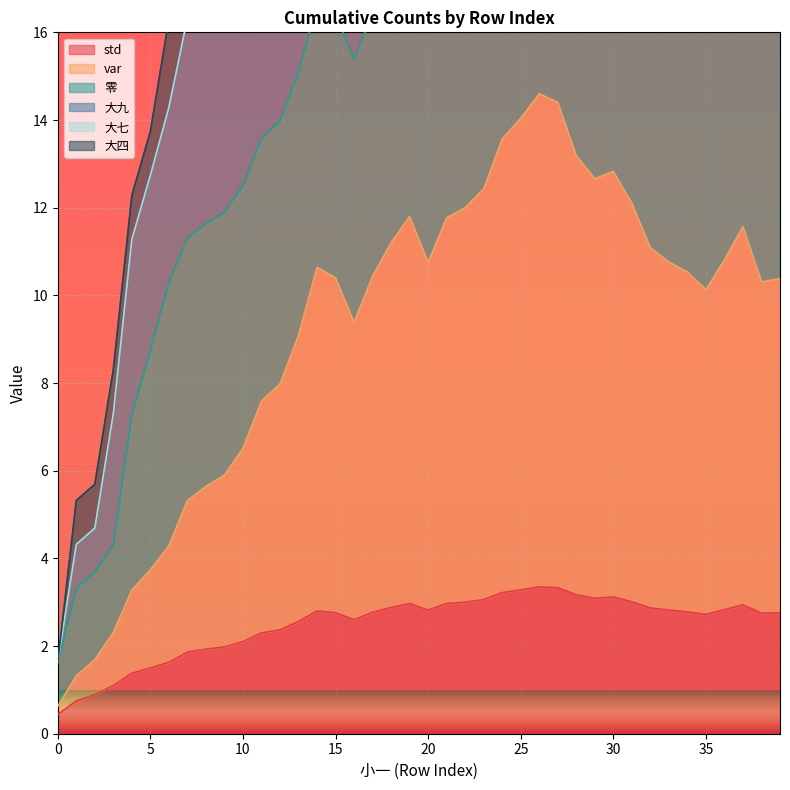

The std series shows 1.5 at 26. True or false?

False